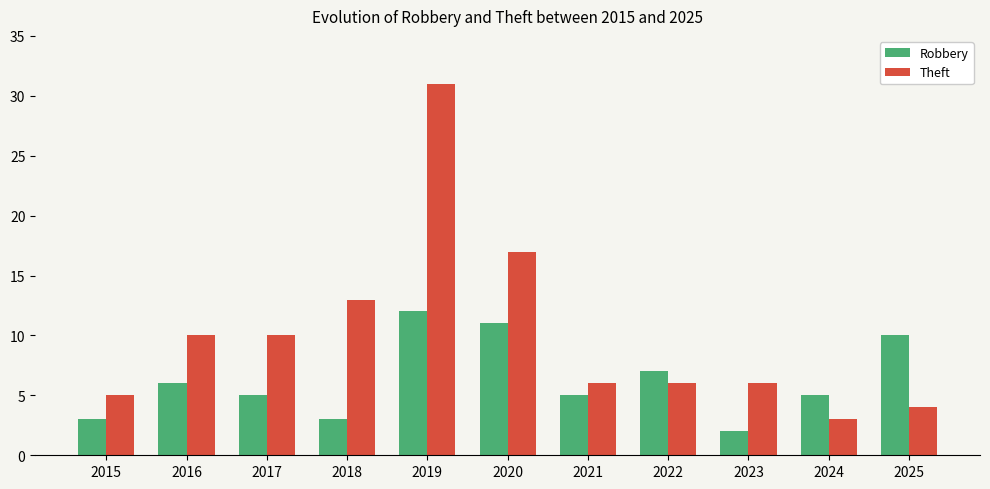

Is the value of Robbery at 2017 greater than the value of Theft at 2020?

No